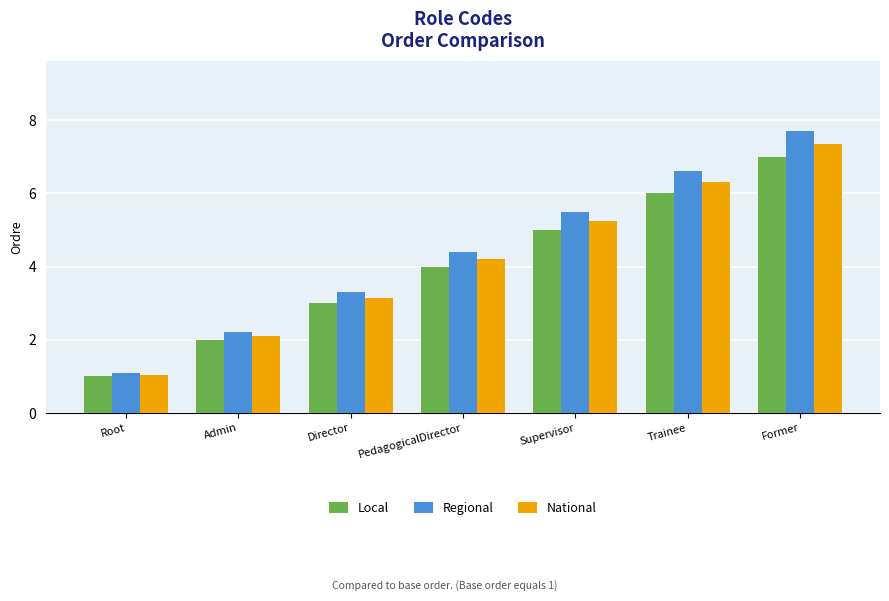

True or false: National has a value of 0.6 at Root.

False